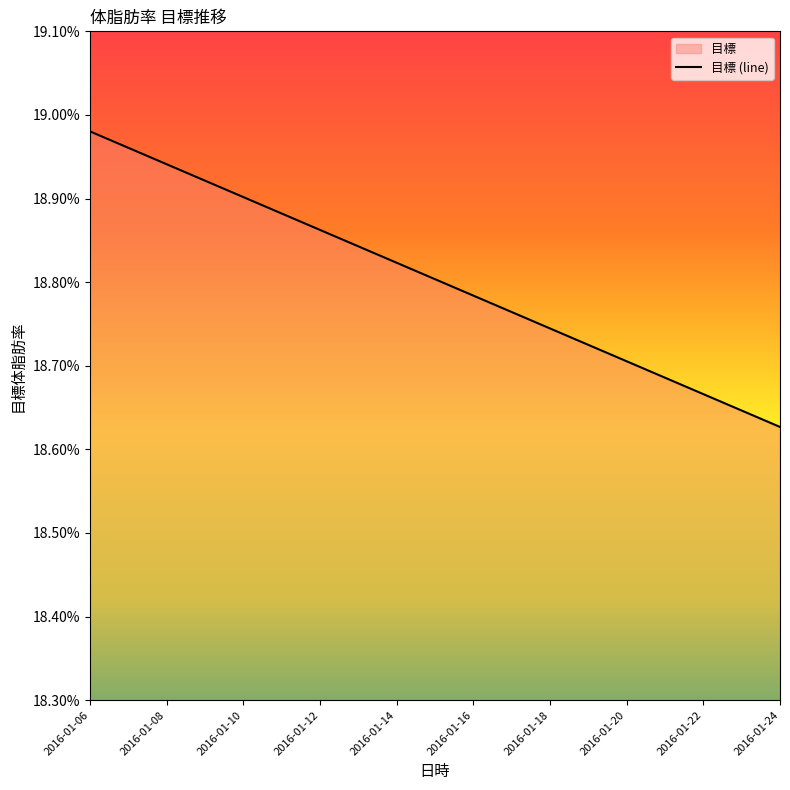

Where is the data nearest to the value 0?

2016-01-24